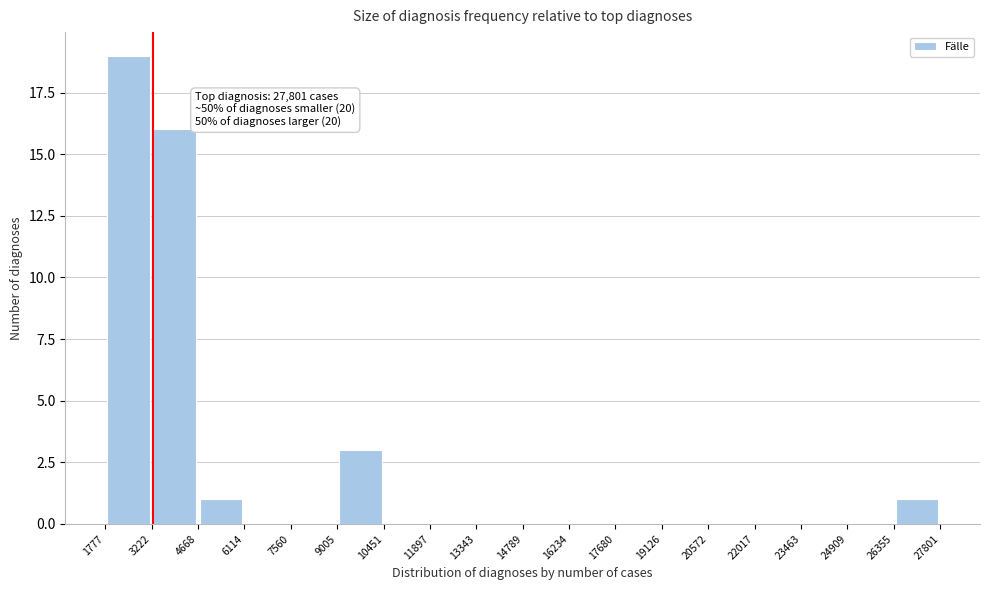

Over which range of the x-axis is the bar tallest?

1777 to 3222